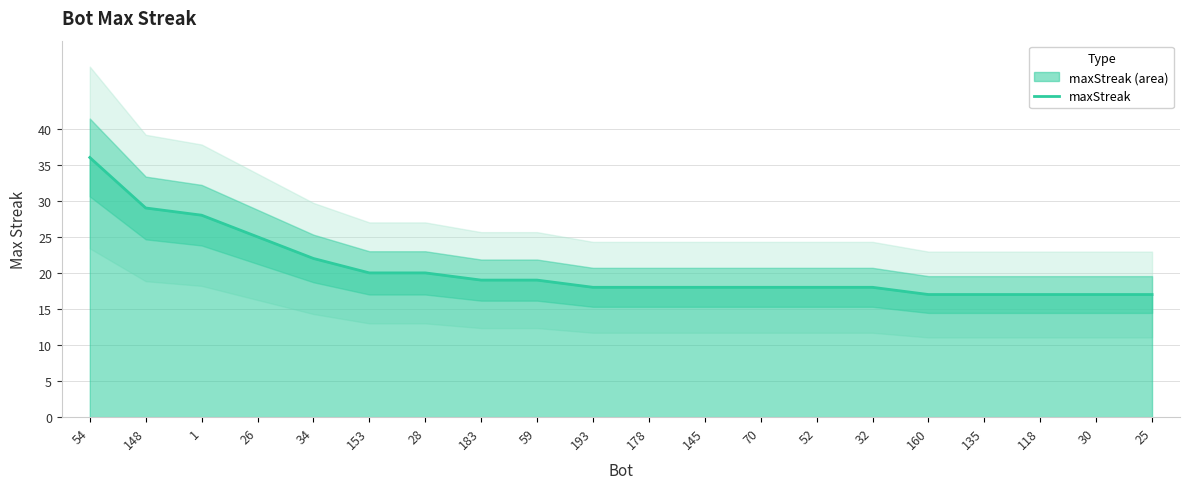

How many data points are above 18?

9